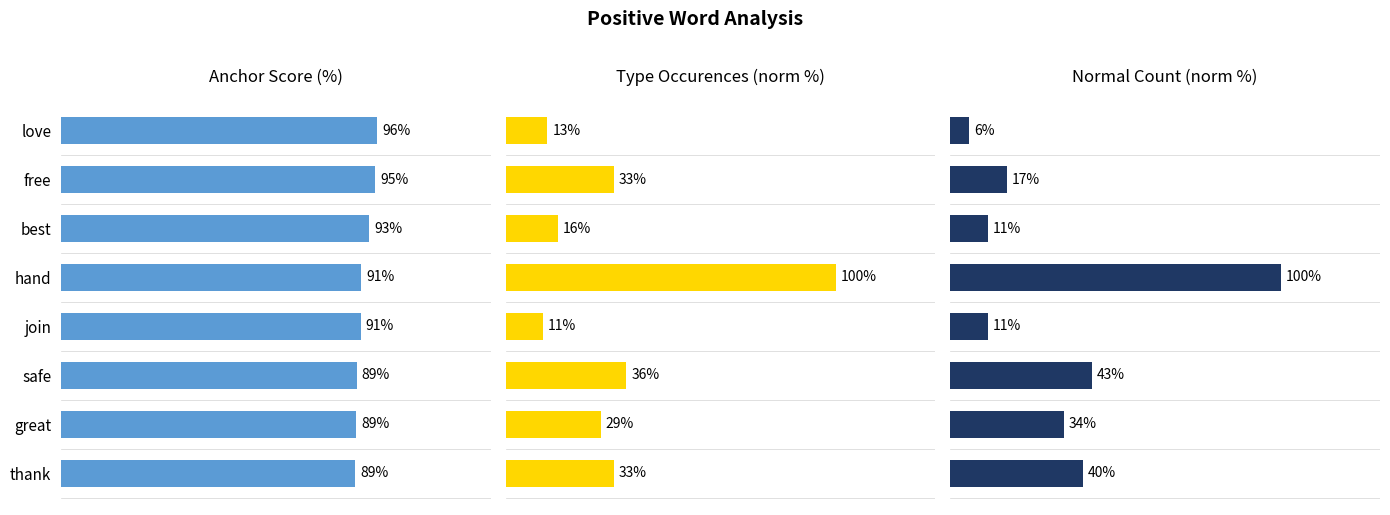

Rank the categories by Type Occurences (norm %) value from lowest to highest.

join, love, best, great, free, thank, safe, hand